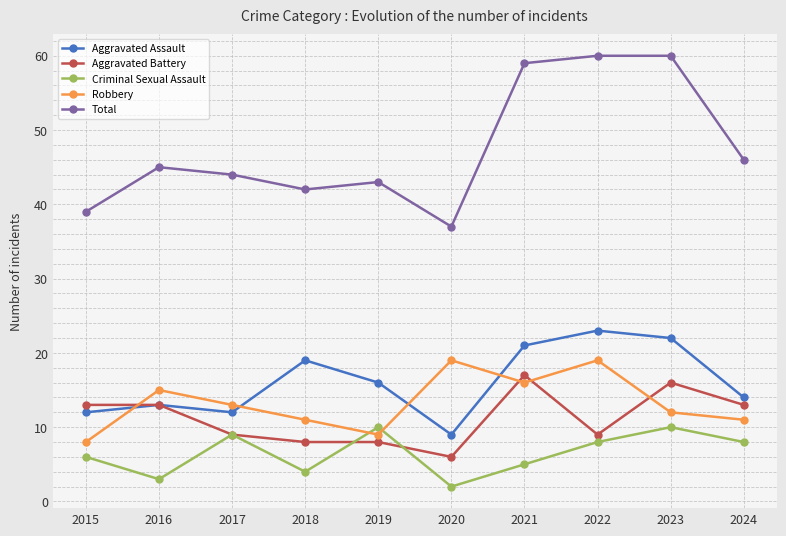

What is the difference between the highest and lowest values at 2016?

42